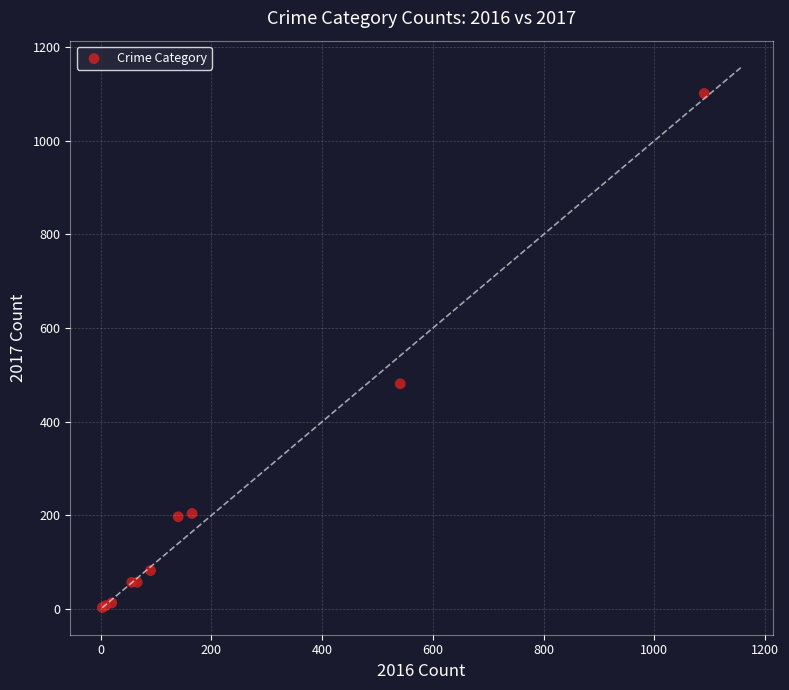

What Y value in the scatter plot is closest to 552?

481